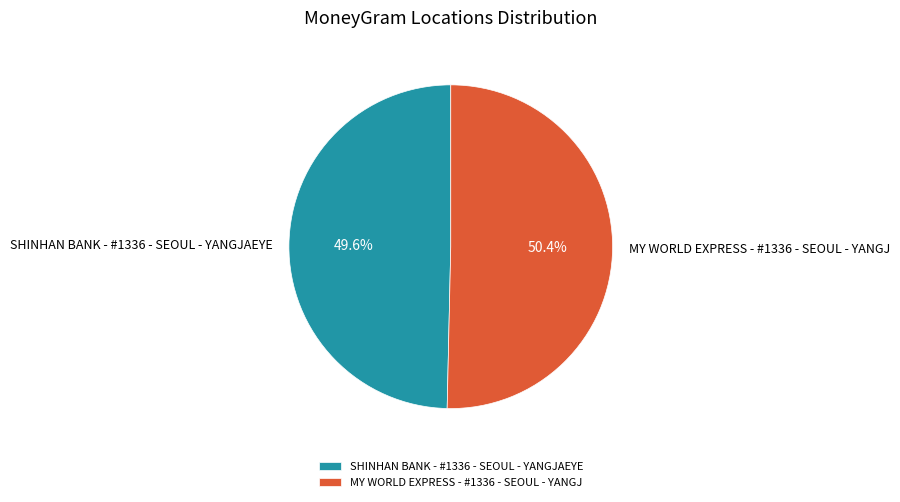

To the nearest percent, what is the combined percentage of MY WORLD EXPRESS - #1336 - SEOUL - YANGJ and SHINHAN BANK - #1336 - SEOUL - YANGJAEYE?

100%